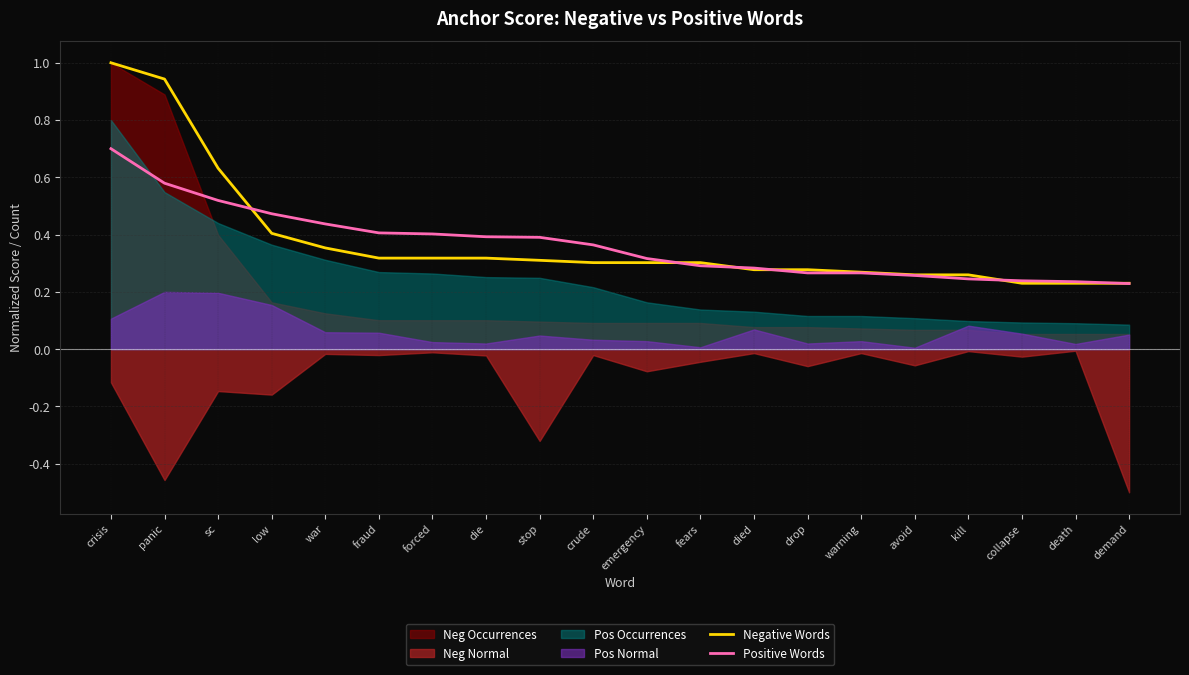

Which label corresponds to the largest value in the chart?

crisis